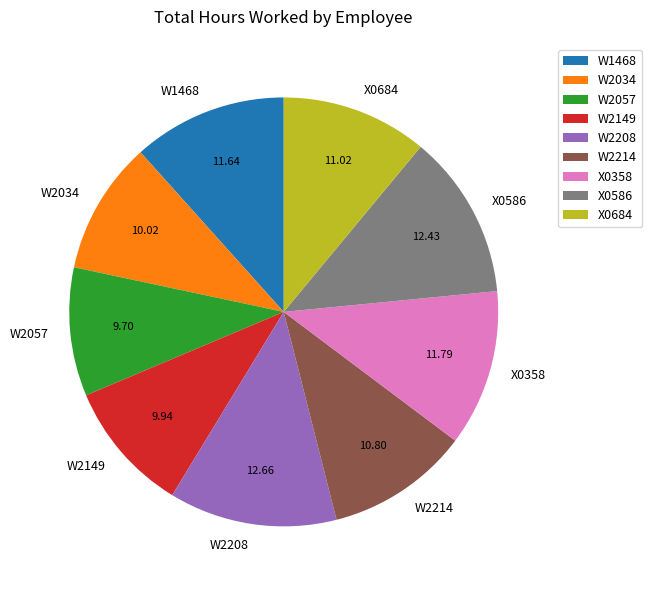

Which has a higher value, W2214 or X0358?

X0358